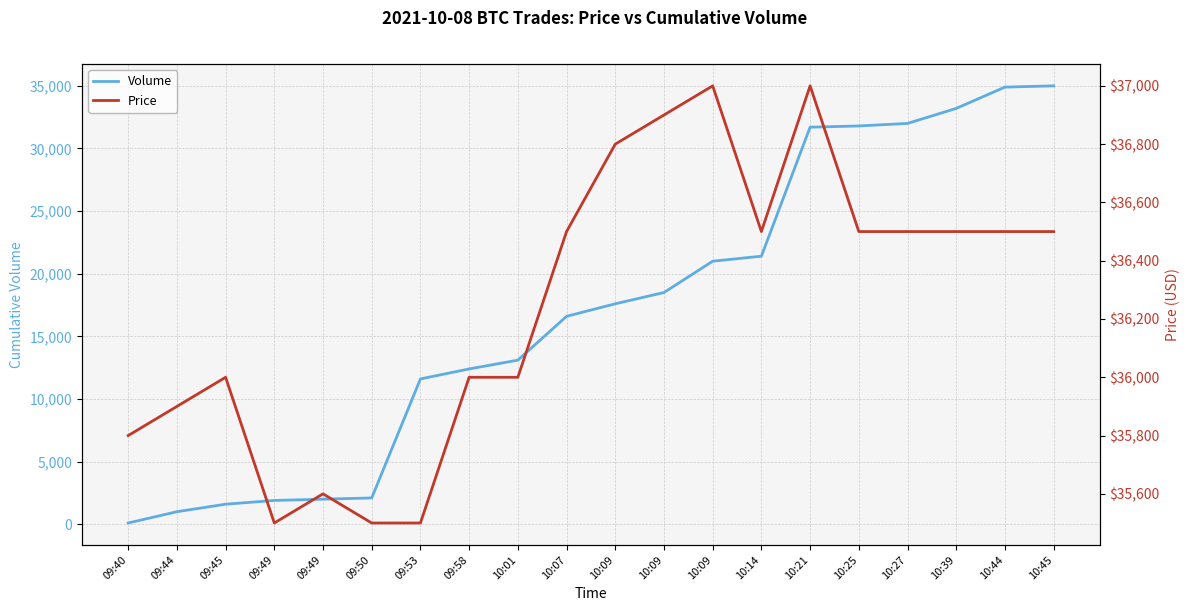

At which label is Price closest to 36250?

09:45